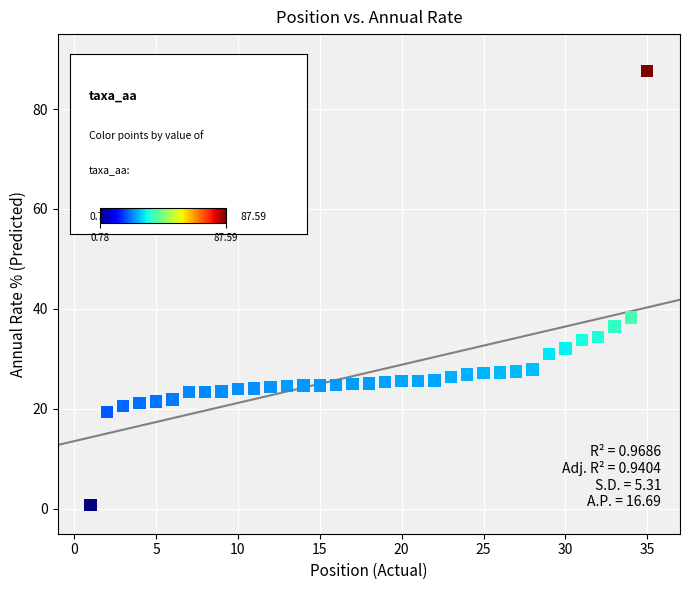

What is the range of Y values (max minus min)?

86.8